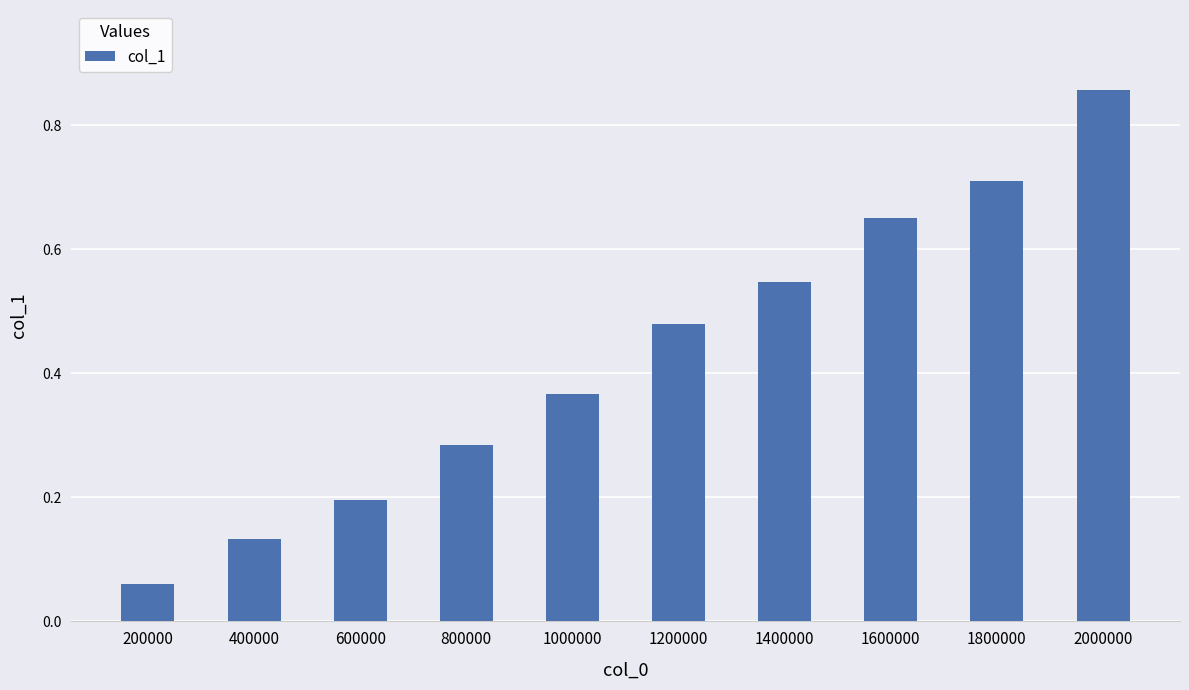

At which category does the chart reach its peak across all series?

2000000